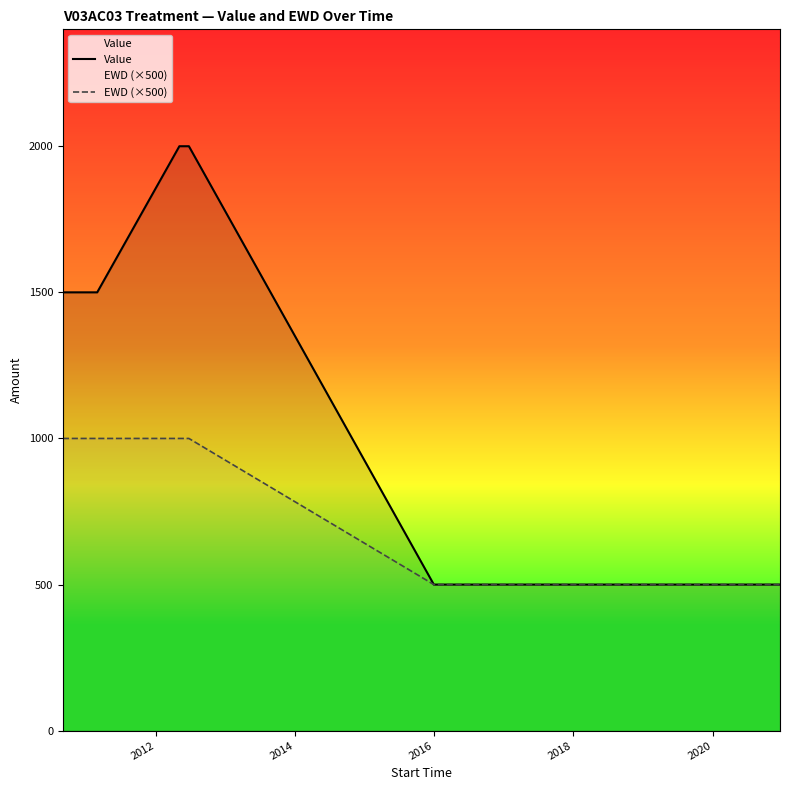

What is the value of the Value point at the 17th from the left?

500